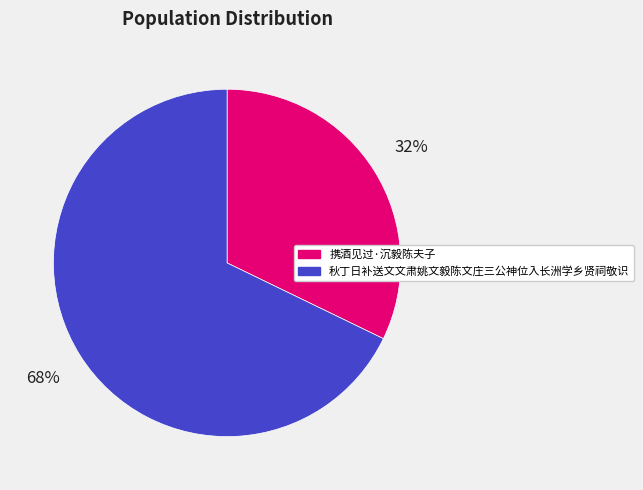

To the nearest percent, what is the difference between the largest and smallest slice percentages?

36%